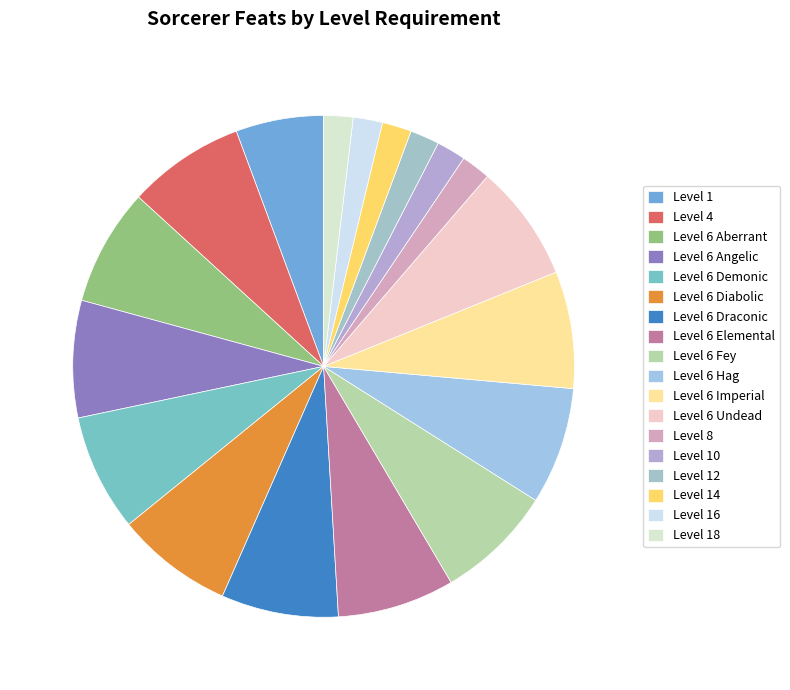

How many slices are in this pie chart?

18